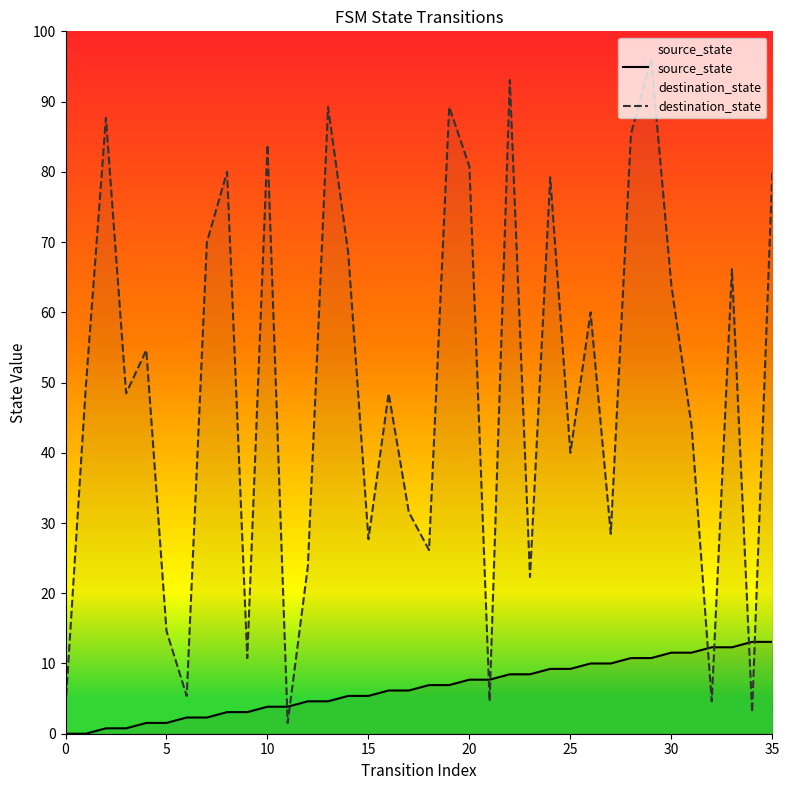

At which category is the sum across all series the highest?

29